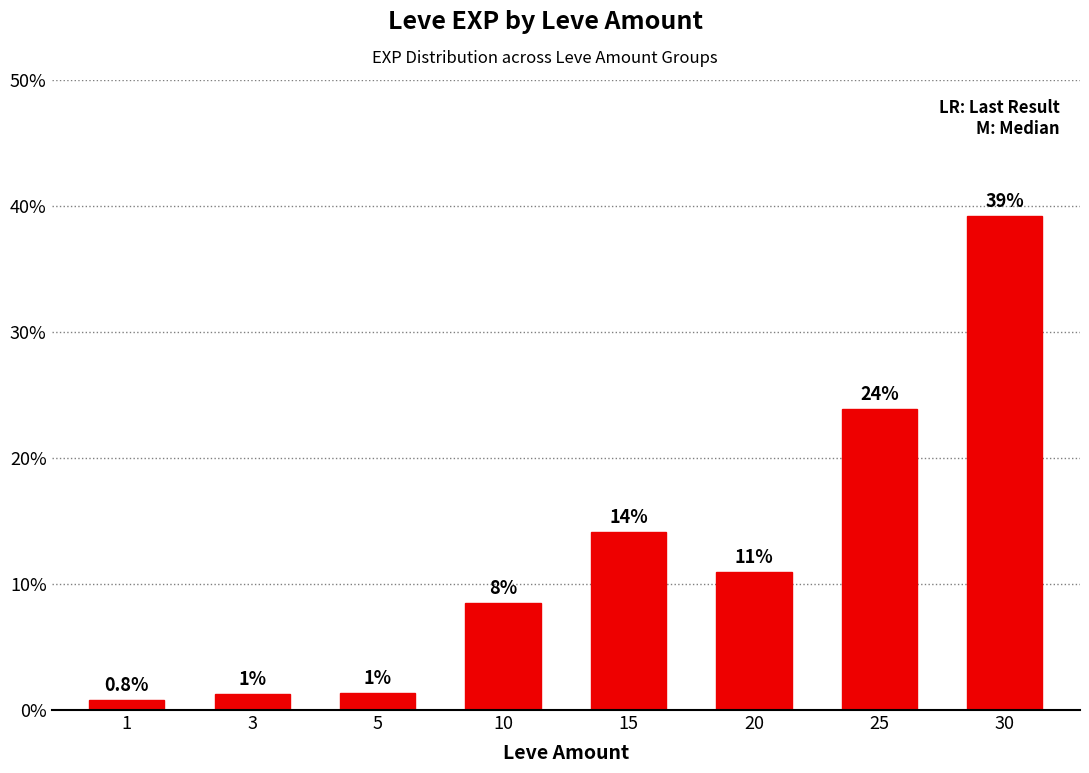

What is the sum of all values?

100.0